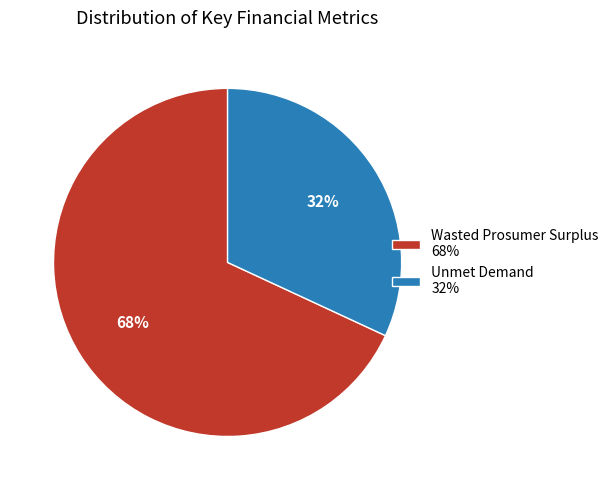

To the nearest percent, what percentage of the pie is Unmet Demand 32%?

32%